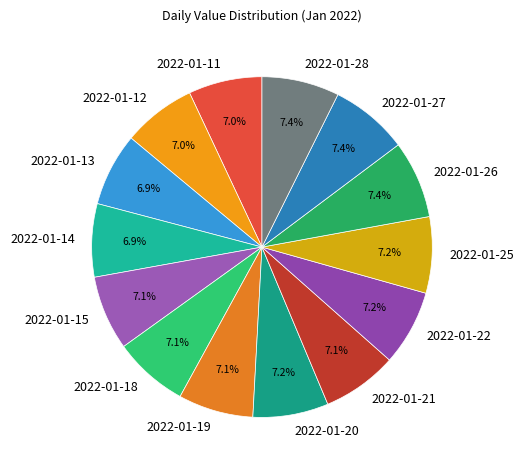

Combined, do 2022-01-20 and 2022-01-19 account for over 50%?

No